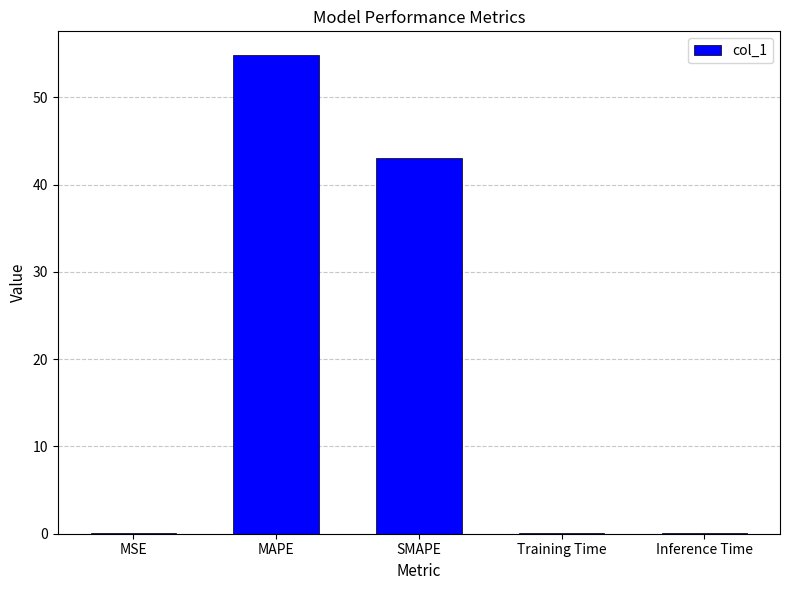

What is the greatest value displayed?

54.8